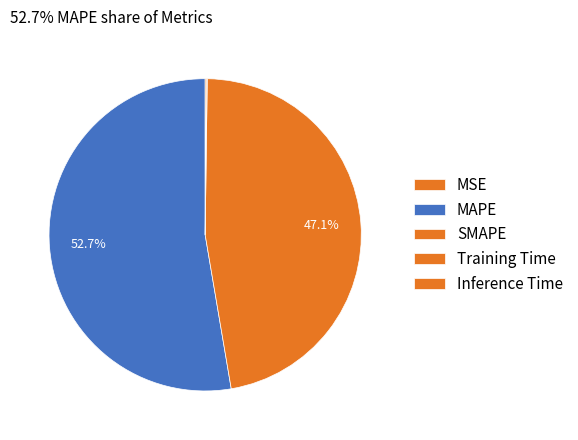

How many slices are in this pie chart?

5